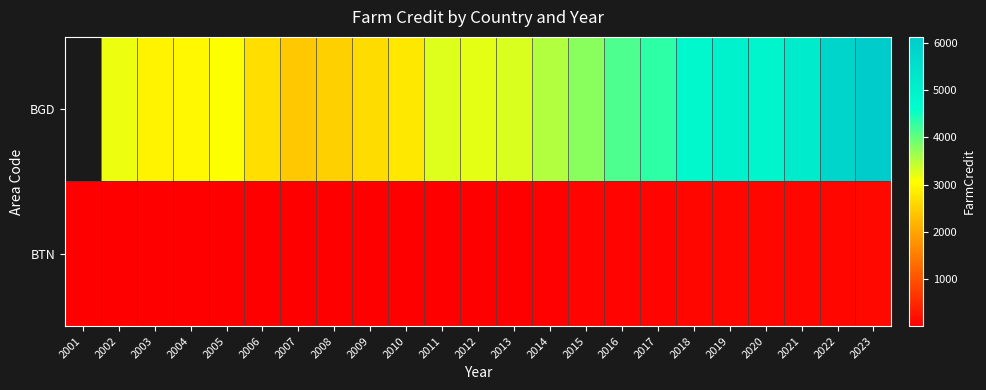

What is the difference between the BTN values at 2015 and 2013?

27.8